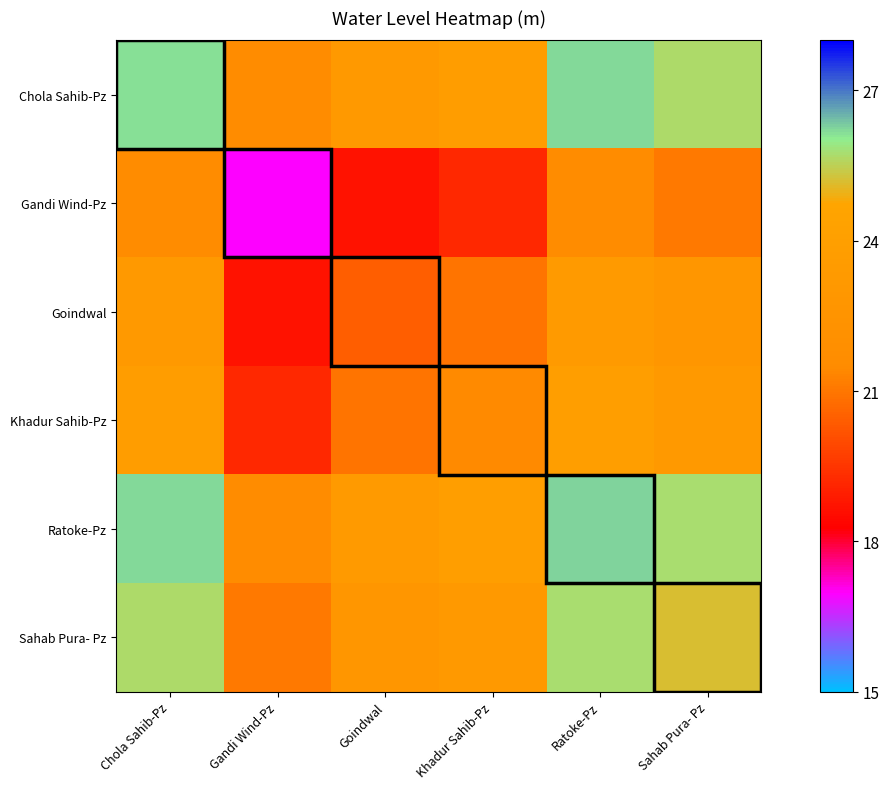

At which category is the sum across all series the highest?

Ratoke-Pz